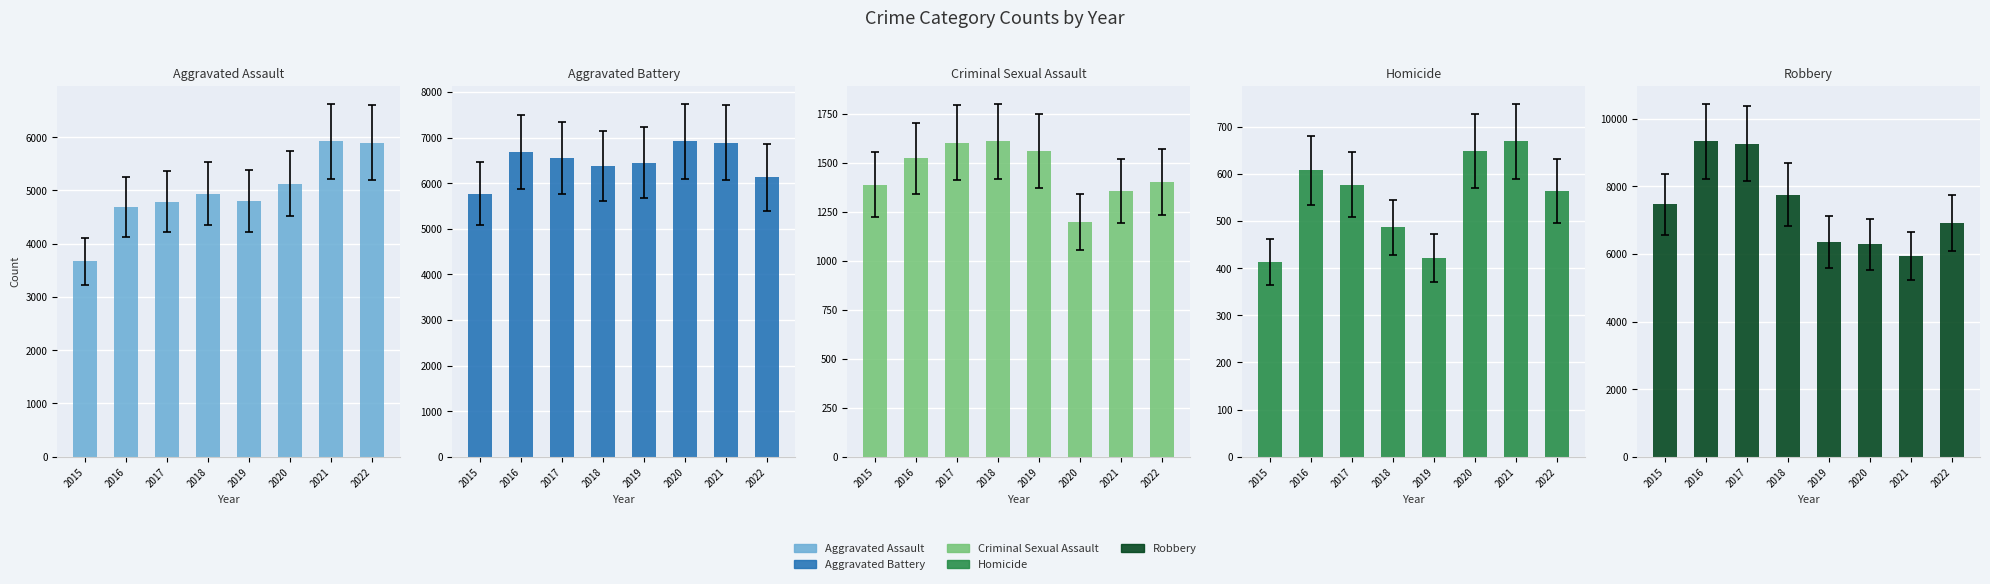

Which series has the largest total across all categories?

Robbery